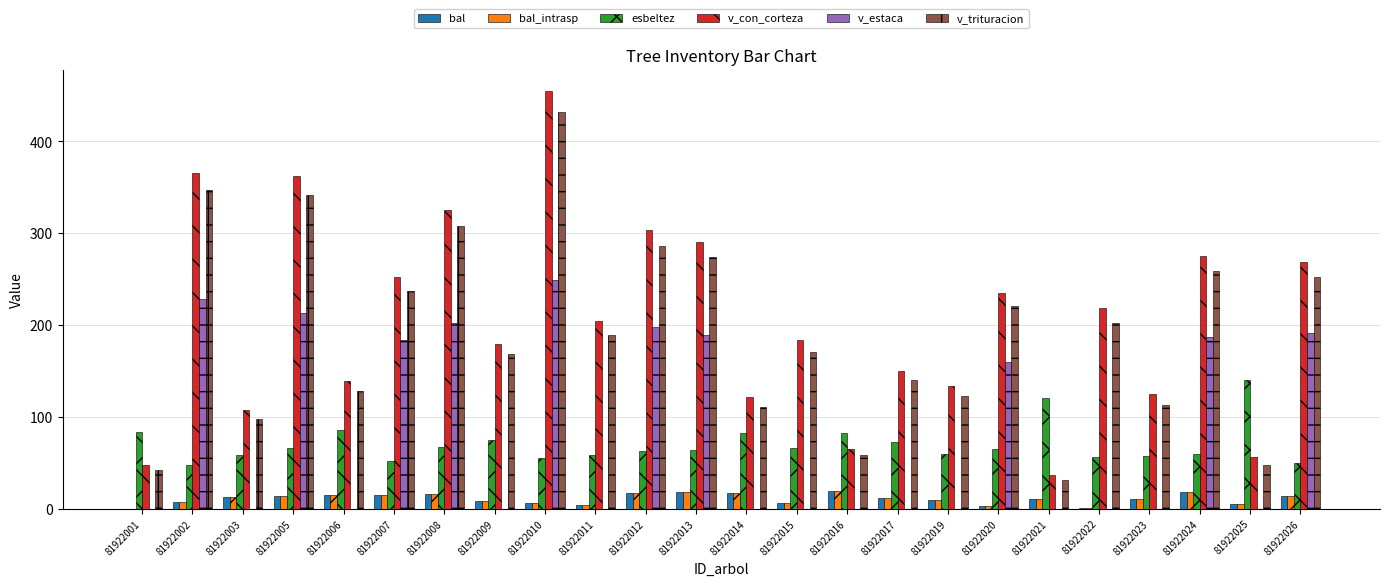

Where does the esbeltez series first go above 64?

81922001